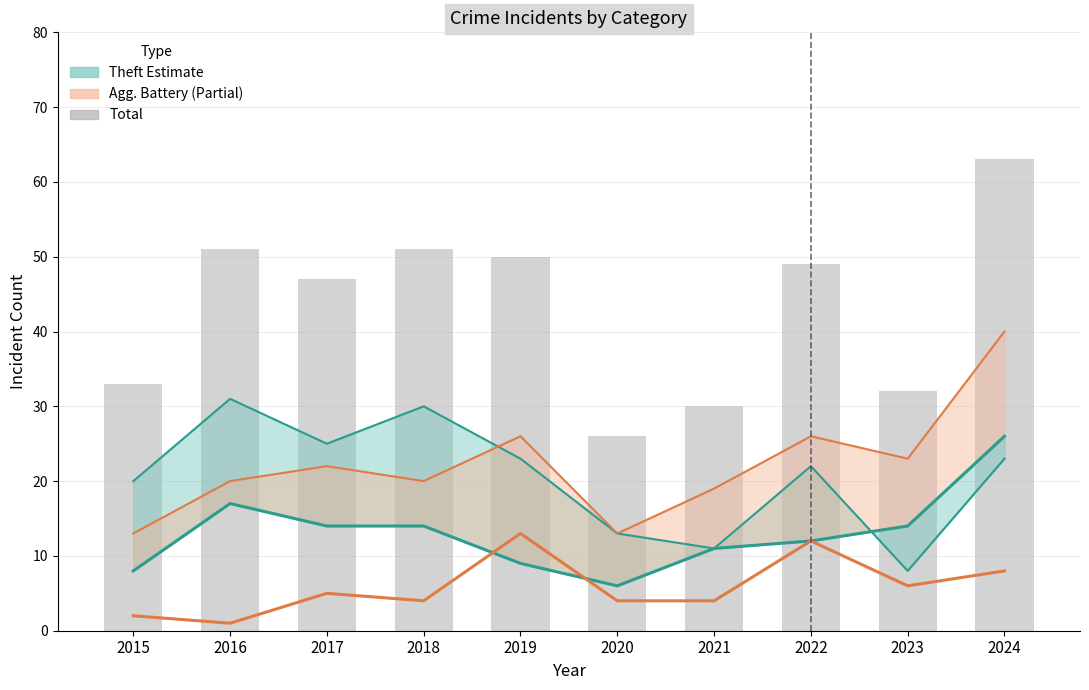

What is the value of the Total bar at the 10th from the left?

63